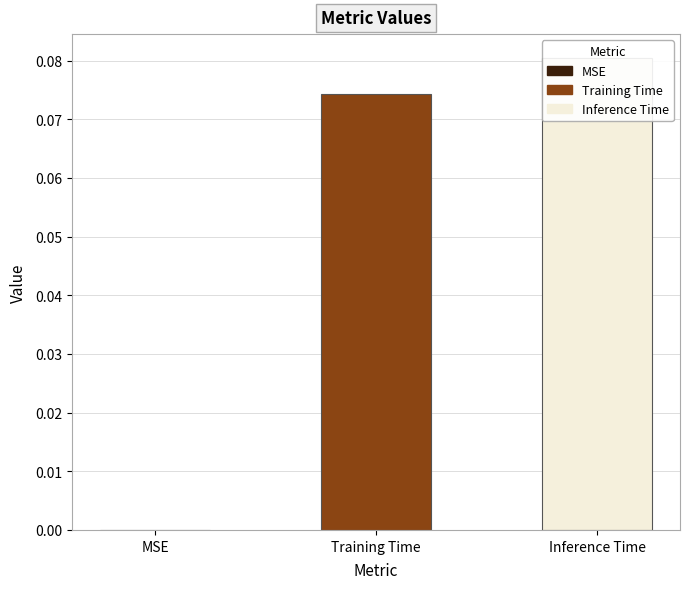

How many bars are there in total?

3